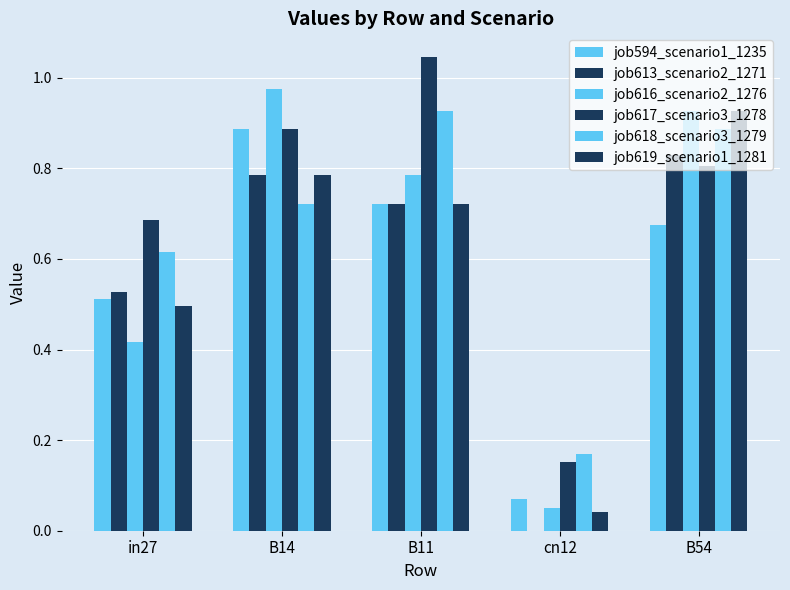

The value of job594_scenario1_1235 at cn12 is 0.1. True or false?

False